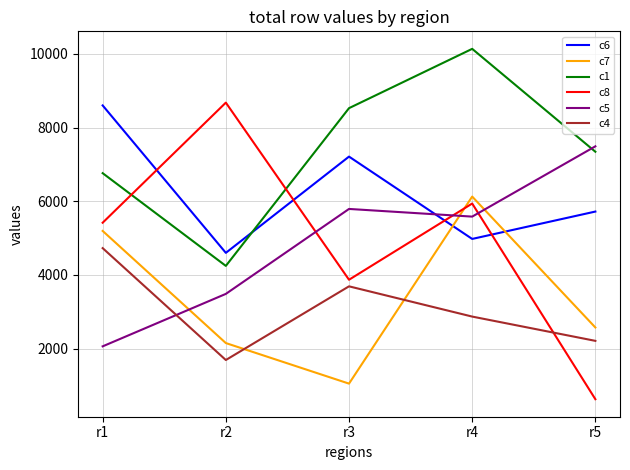

Which series has the largest range (max minus min)?

c8